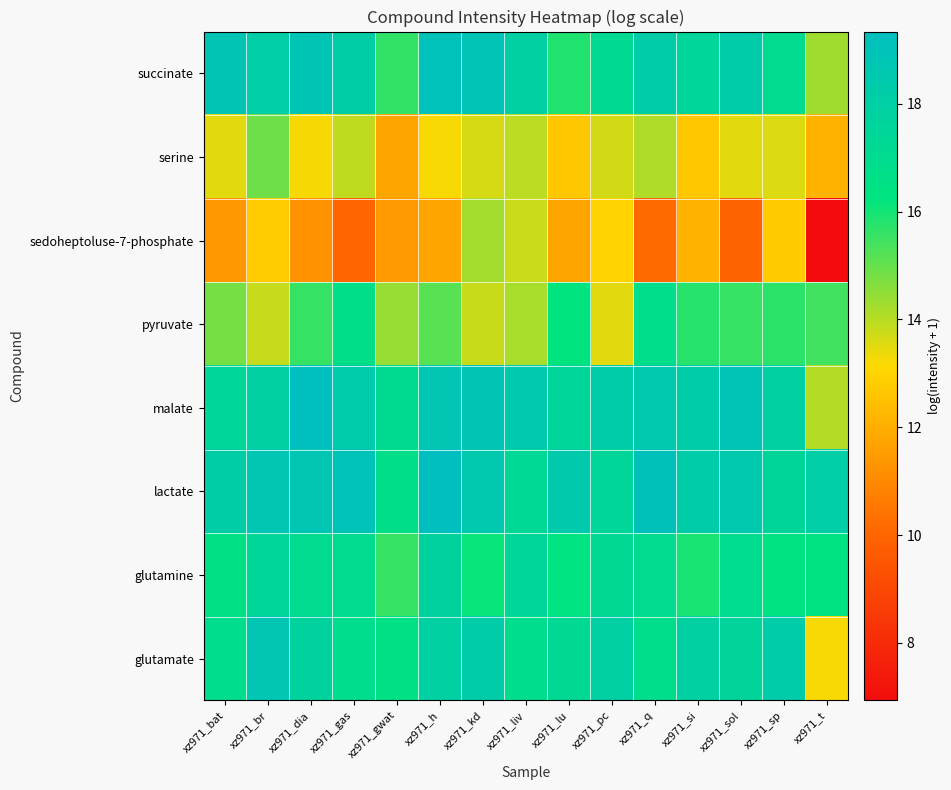

At how many categories does at least one series exceed 9?

15